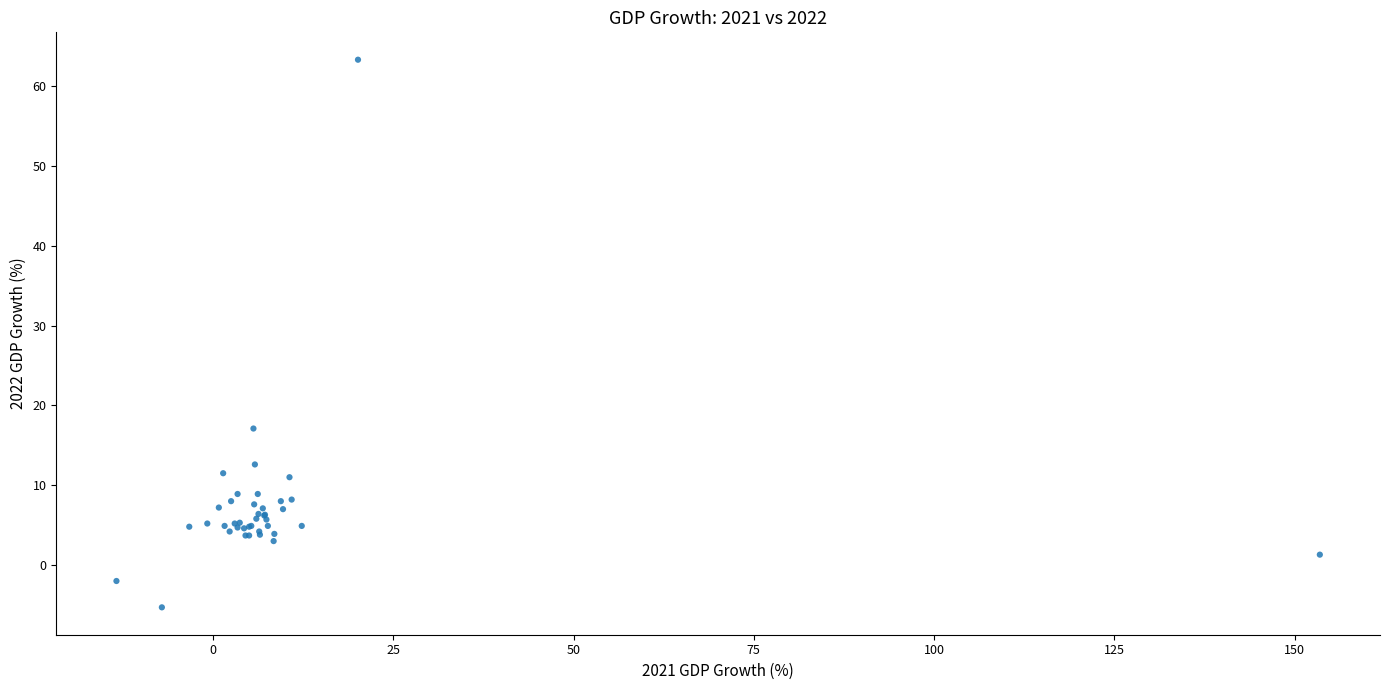

What Y value in the scatter plot is closest to 28?

17.1